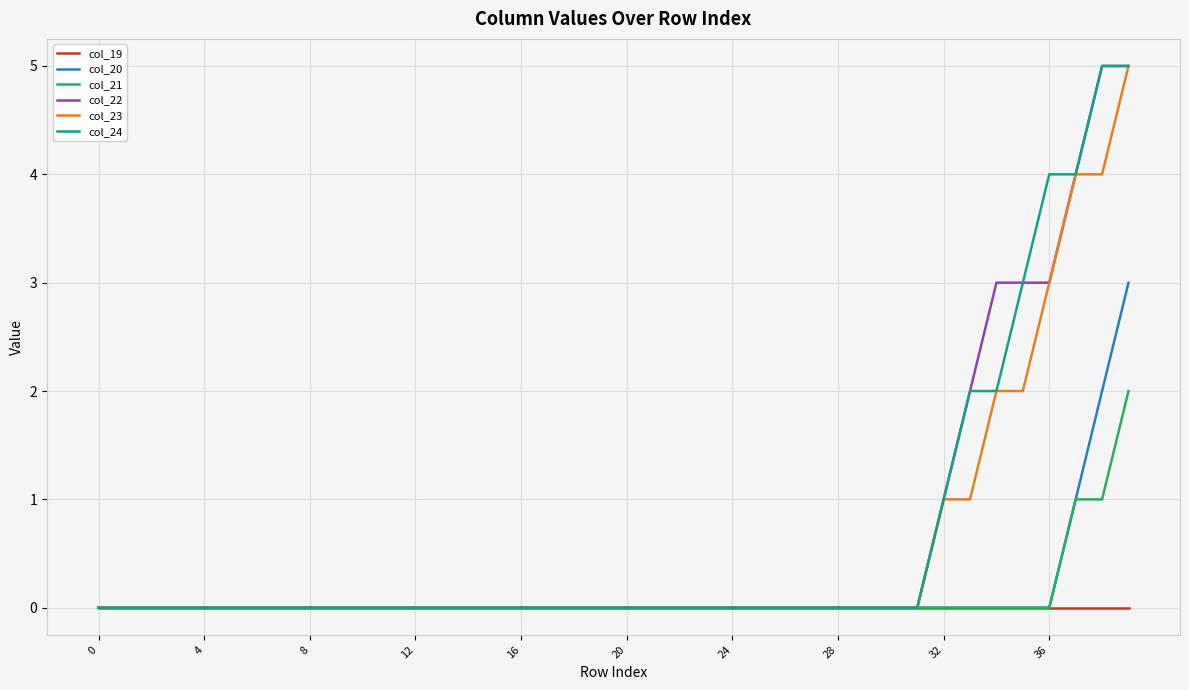

What is the maximum value shown in the chart?

5